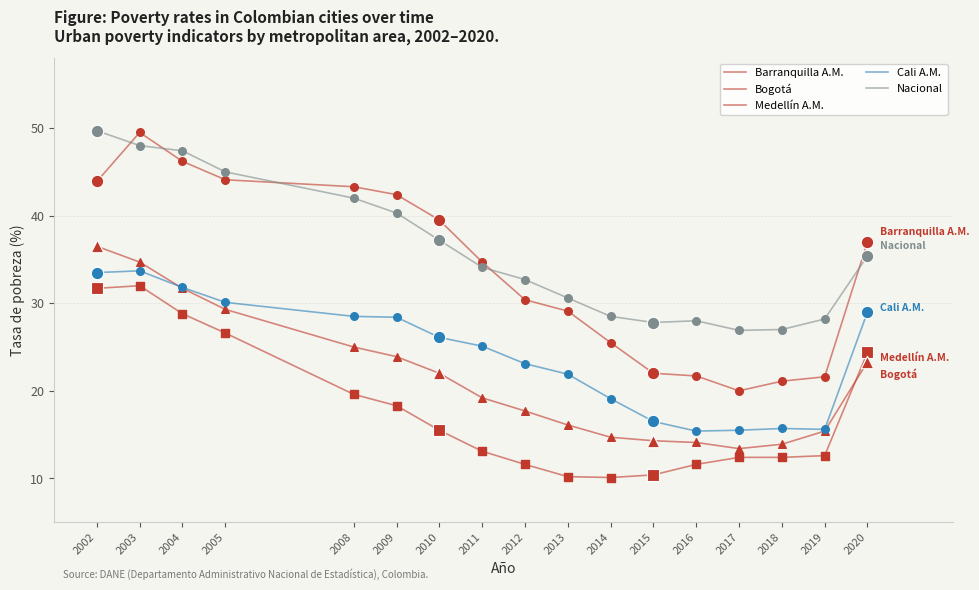

How many lines are shown in the chart?

5